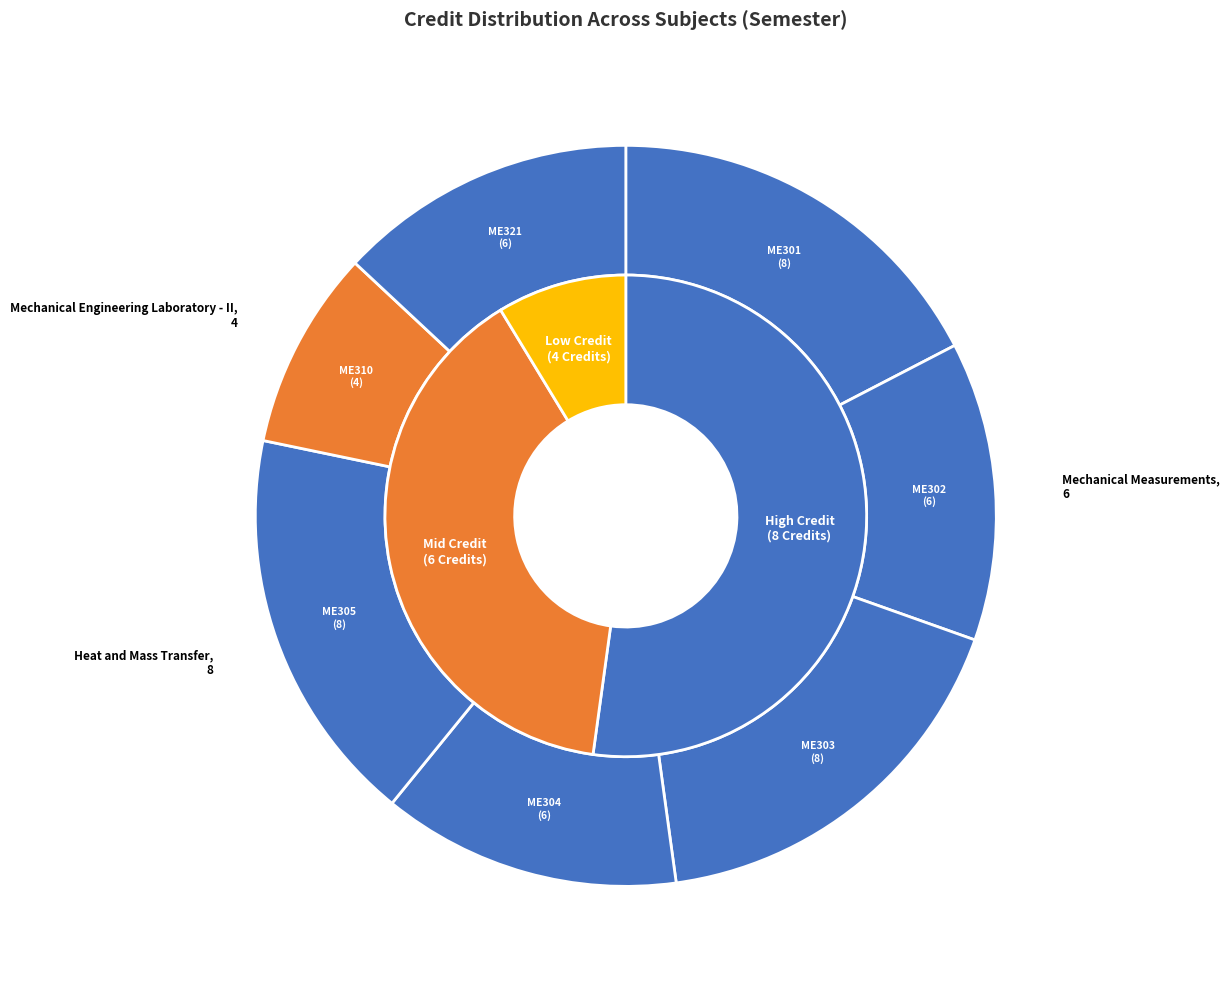

What portion of the pie excludes Mechanical Engineering Laboratory - II?

91.3%